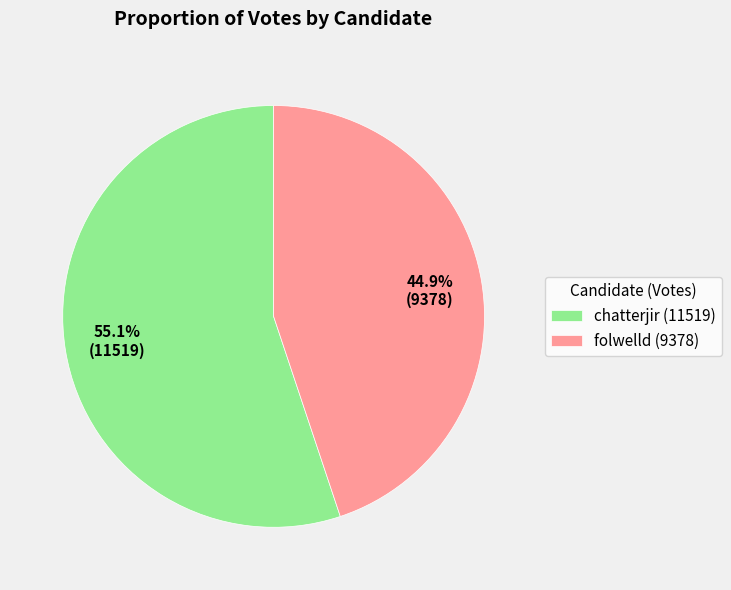

To the nearest percent, what is the average slice percentage?

50%